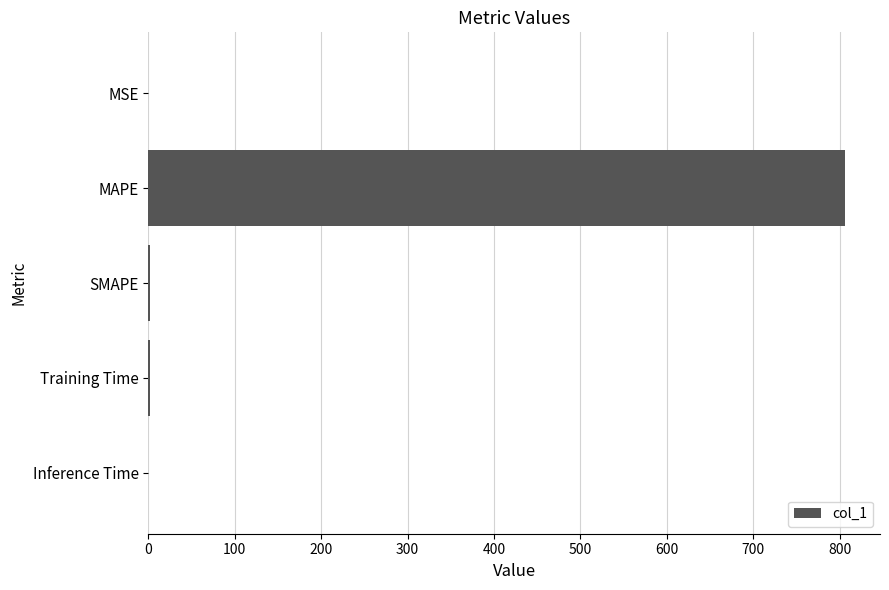

What is the sum of all values?

810.1